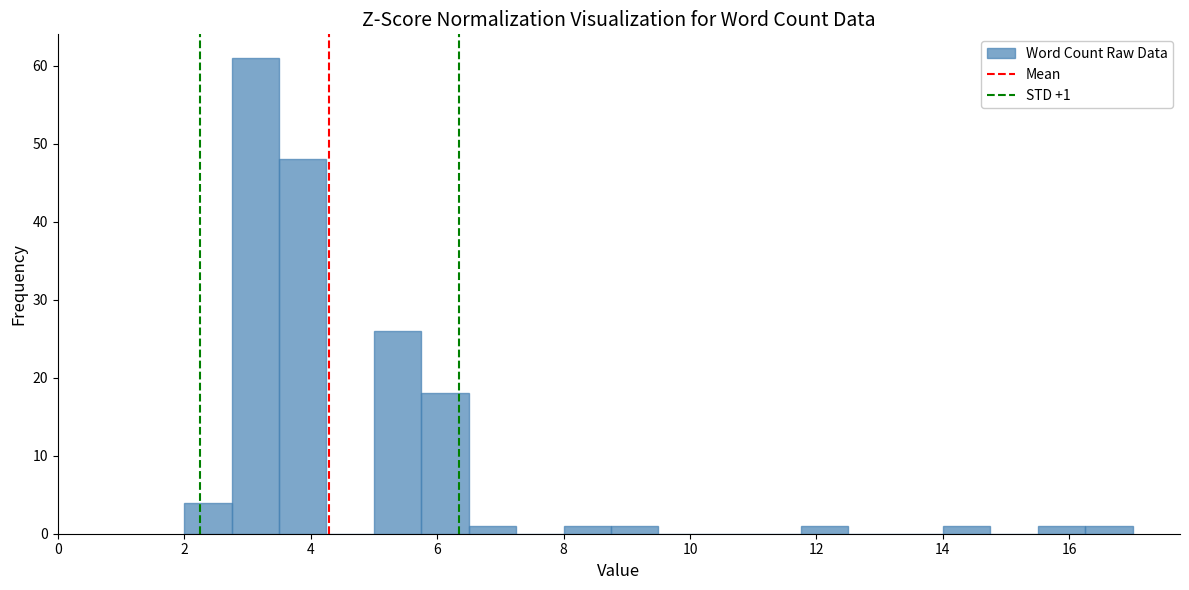

Around what value on the x-axis is the tallest bar? Give the approximate position of its centre, as read against the axis.

3.2